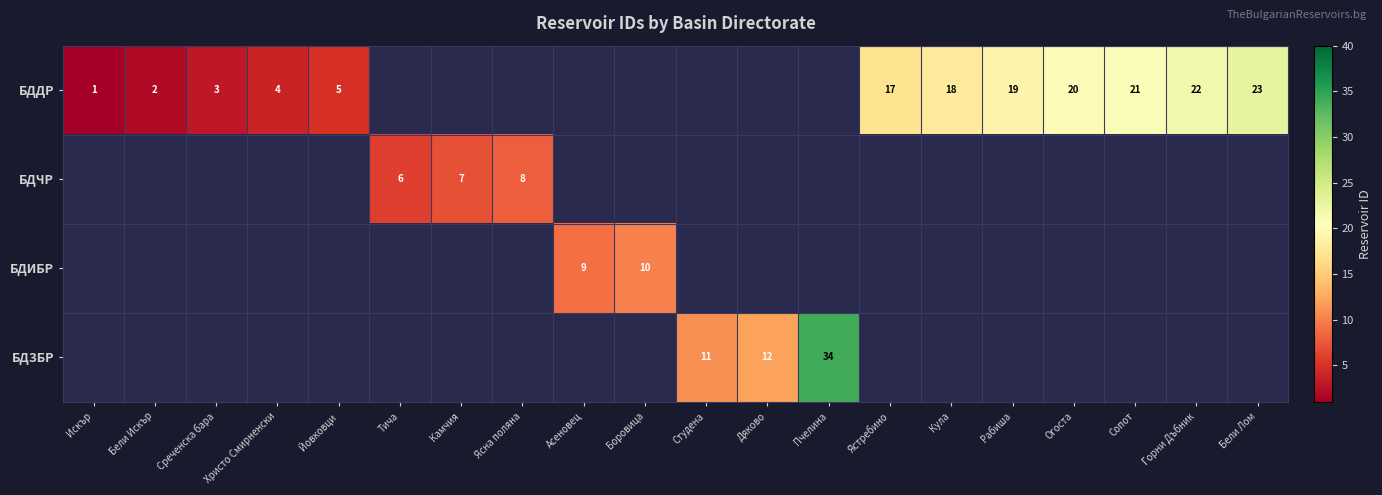

What is the sum of the БДДР values at Сопот and Ястребино?

38